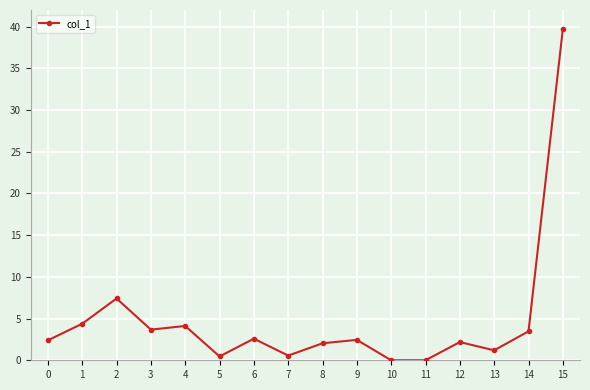

What is the value of the 2nd point from the left?

4.4